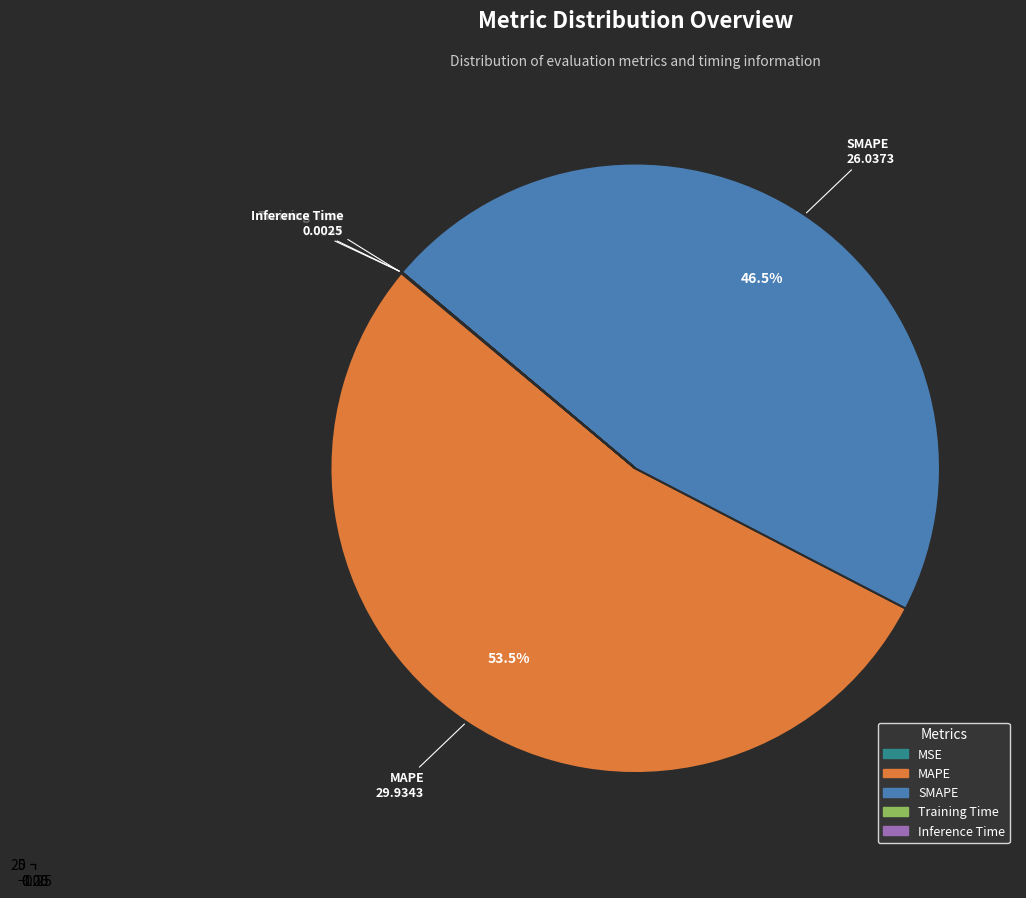

Rank the categories by value from highest to lowest.

MAPE, SMAPE, MSE, Training Time, Inference Time